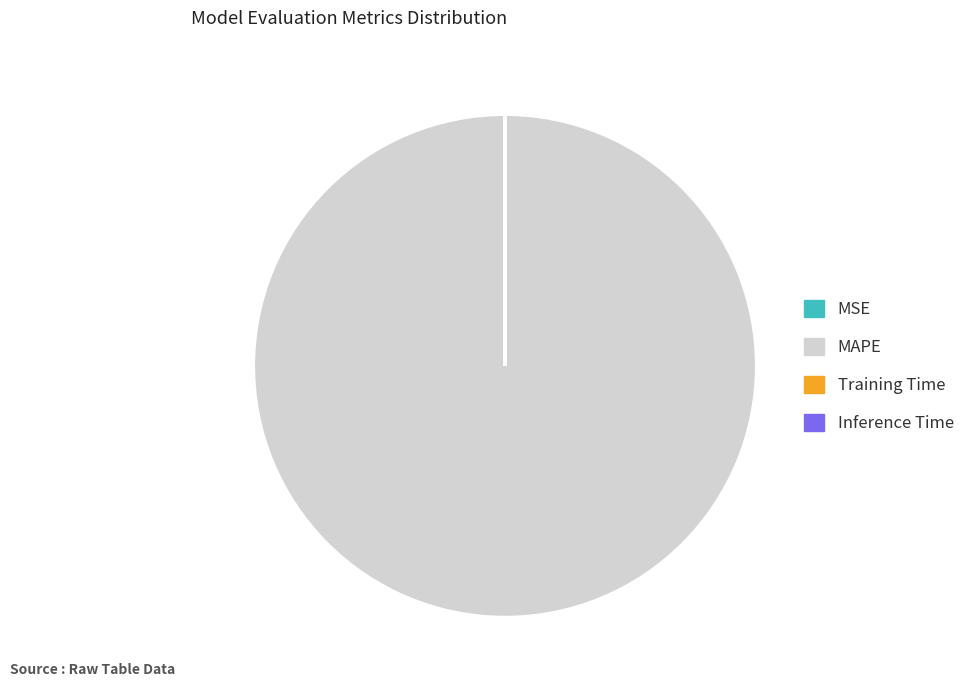

Does any single category account for the majority?

Yes